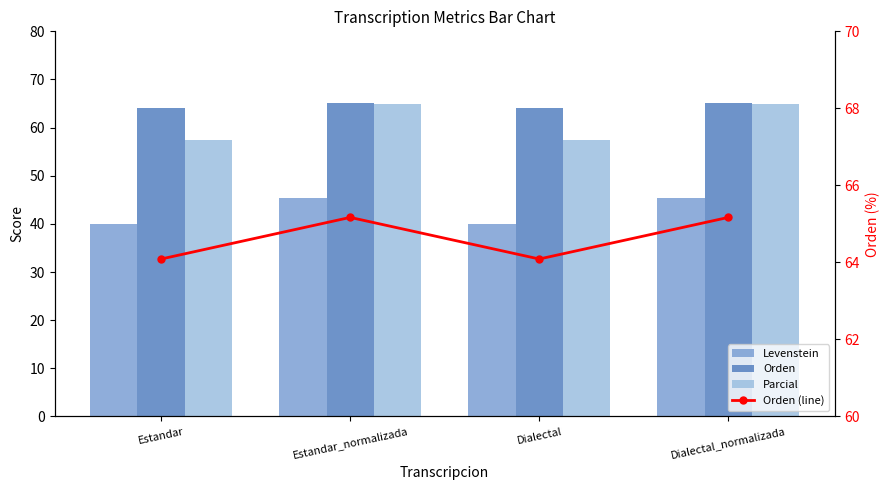

What value does the Levenstein series have at Estandar?

40.0